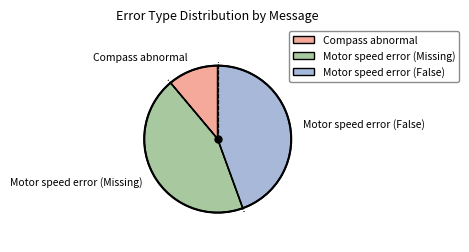

Count the number of slices in the pie.

3